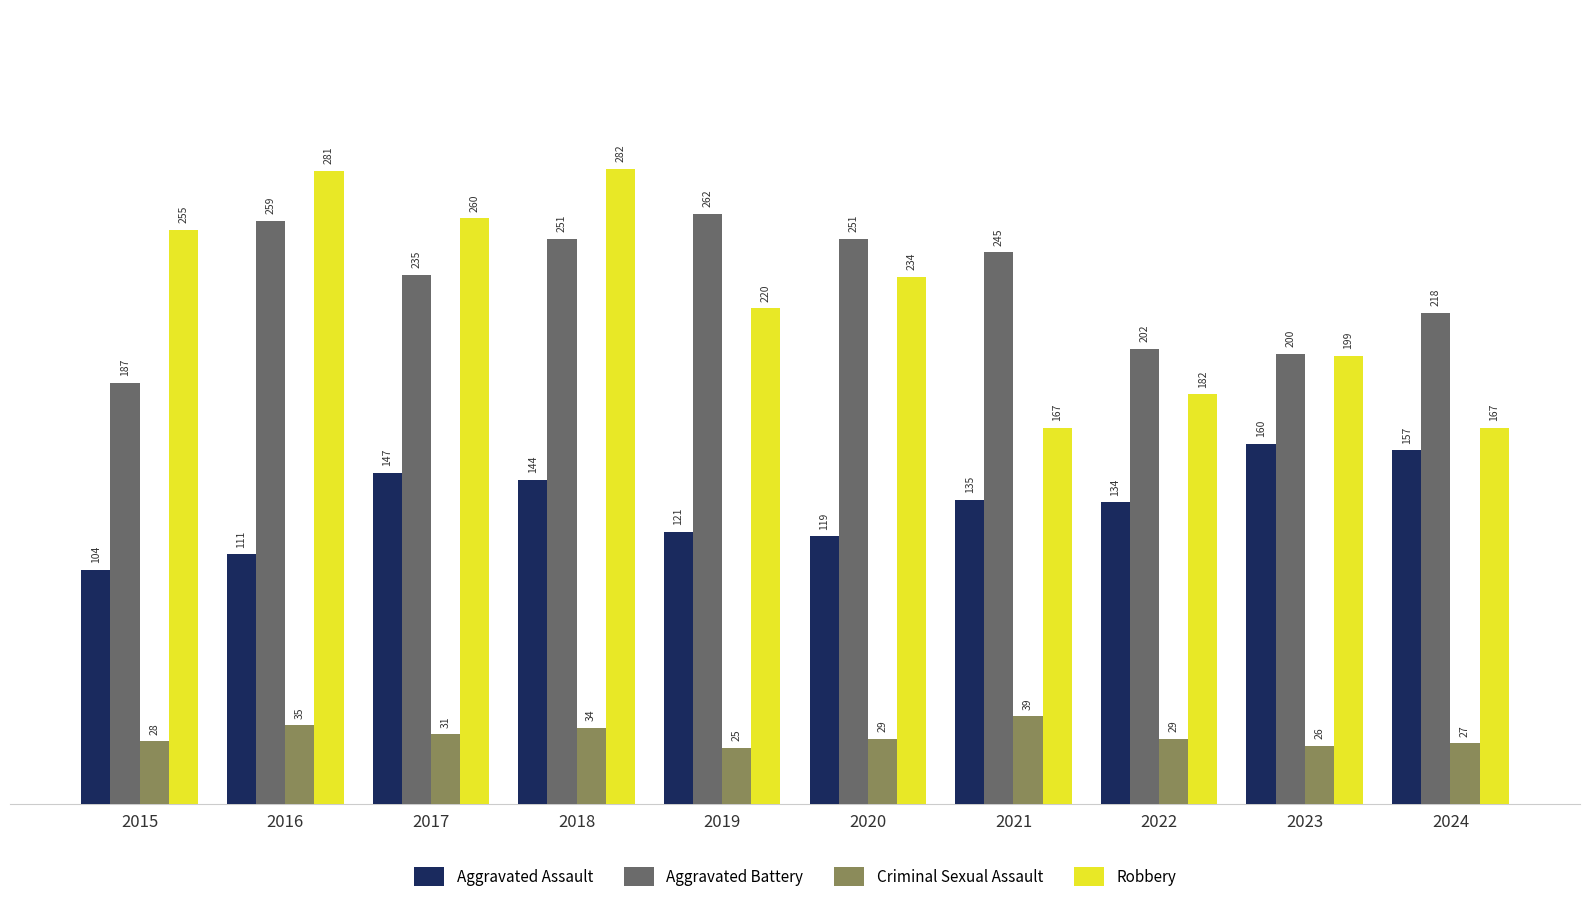

What value does the Criminal Sexual Assault series have at 2017, to the nearest 10?

30